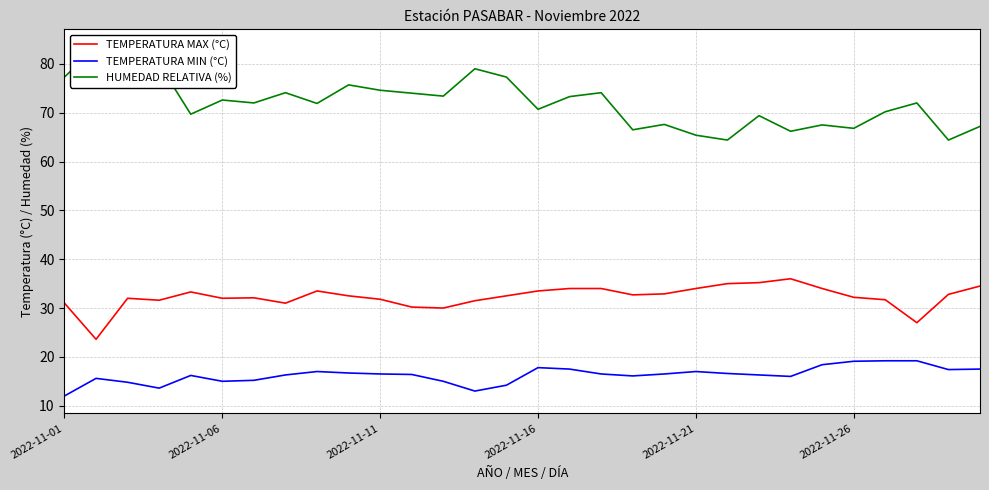

At 26, list the series in order from smallest to largest.

TEMPERATURA MIN (°C), TEMPERATURA MAX (°C), HUMEDAD RELATIVA (%)